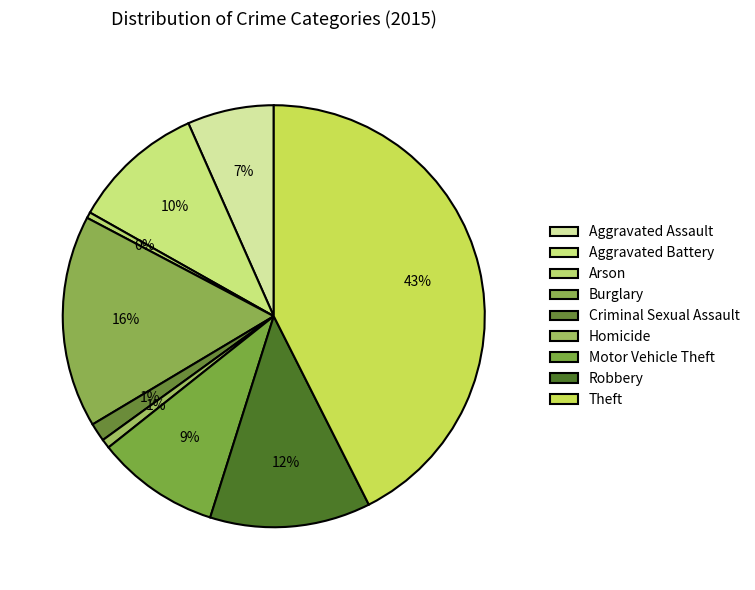

What is the largest slice in the pie chart?

Theft